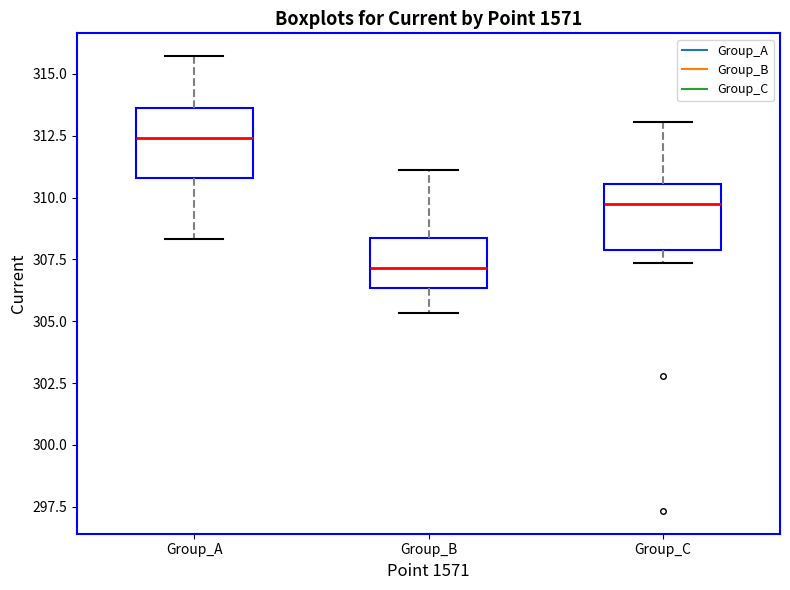

Reading left to right, transcribe this box plot: for each box, give where its median line is, the range the box spans, and where its two whiskers end, as read against the y-axis. The values are not printed on the chart, so give them approximately, as read against the axis.

Group_A: median 312.5, box 311.0 to 313.5, whiskers 308.5 to 315.5
Group_B: median 307.0, box 306.5 to 308.5, whiskers 305.5 to 311.0
Group_C: median 309.5, box 308.0 to 310.5, whiskers 307.5 to 313.0